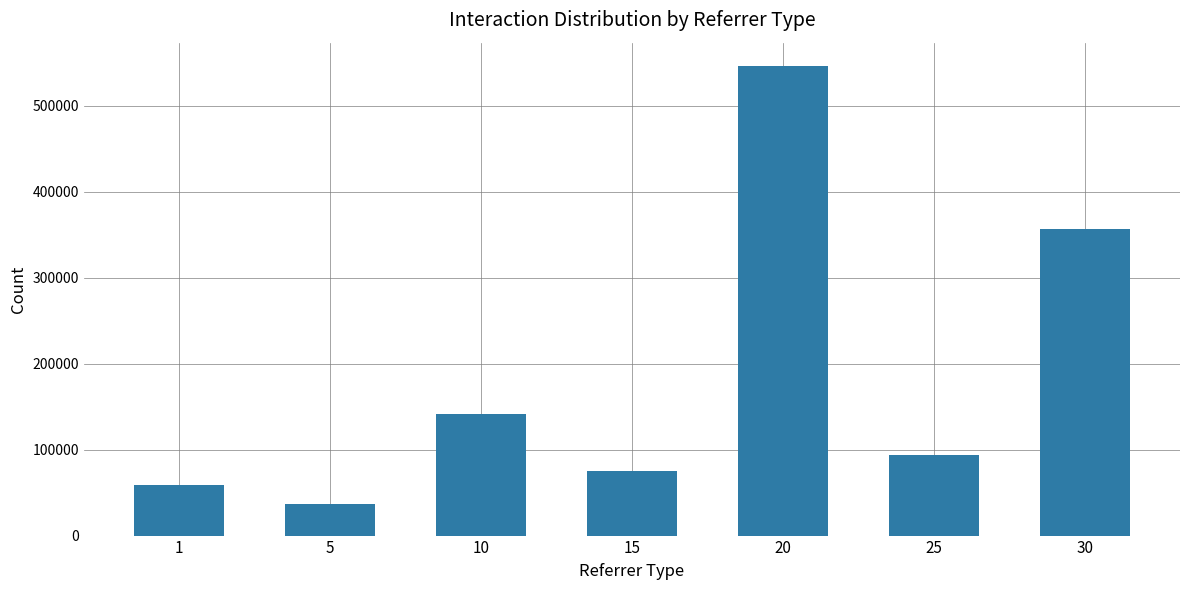

What is the value of the 1st bar from the left?

58496.0